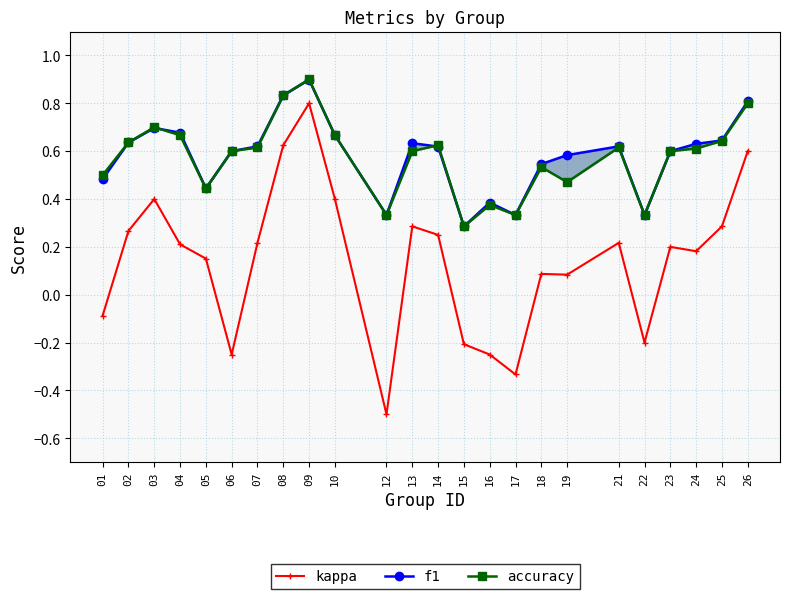

Which category has the highest value in the f1 series?

09